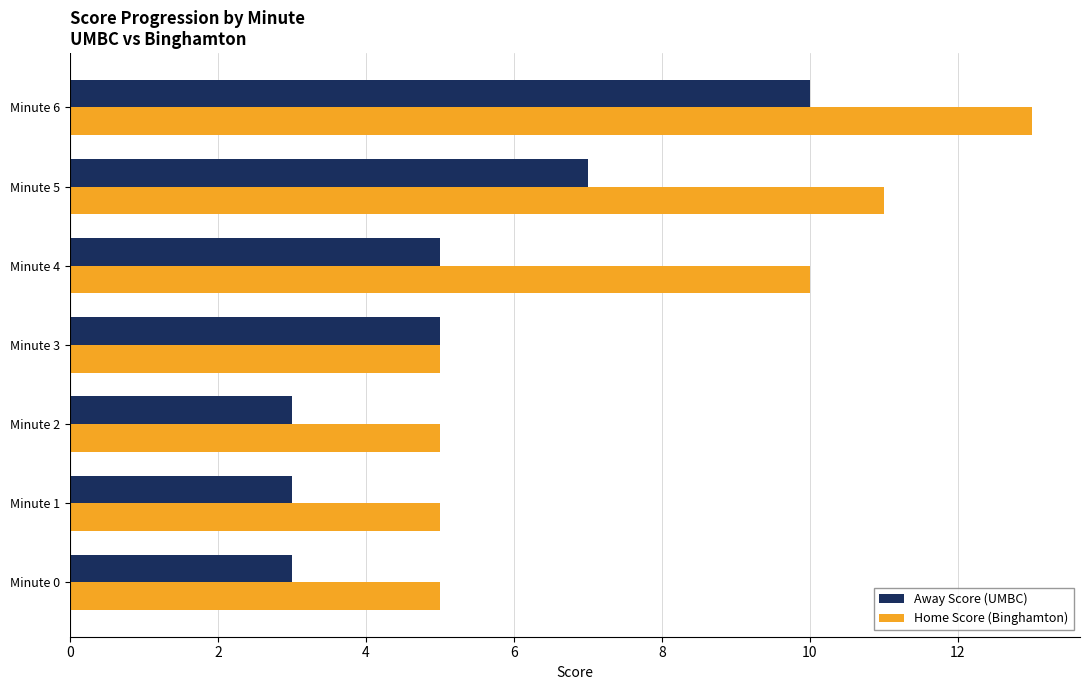

What is the sum of all Away Score (UMBC) values?

36